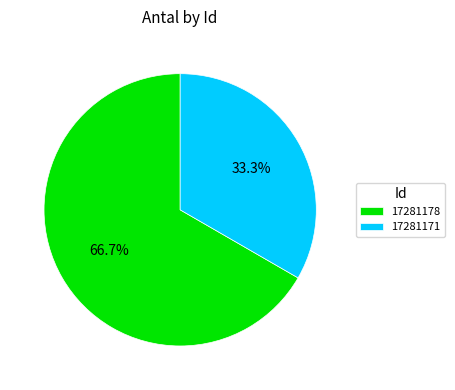

To the nearest percent, what is the average slice percentage?

50%